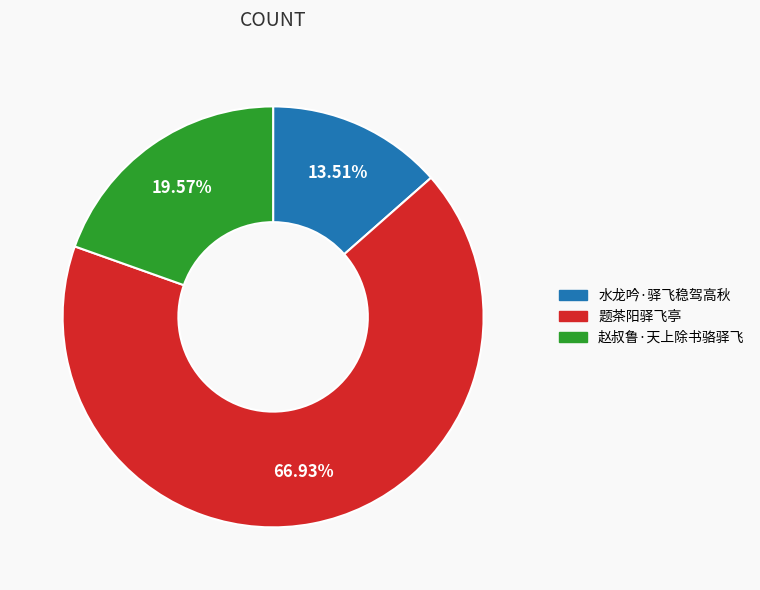

Rank the categories by value from lowest to highest.

水龙吟·驿飞稳驾高秋, 赵叔鲁·天上除书骆驿飞, 题茶阳驿飞亭